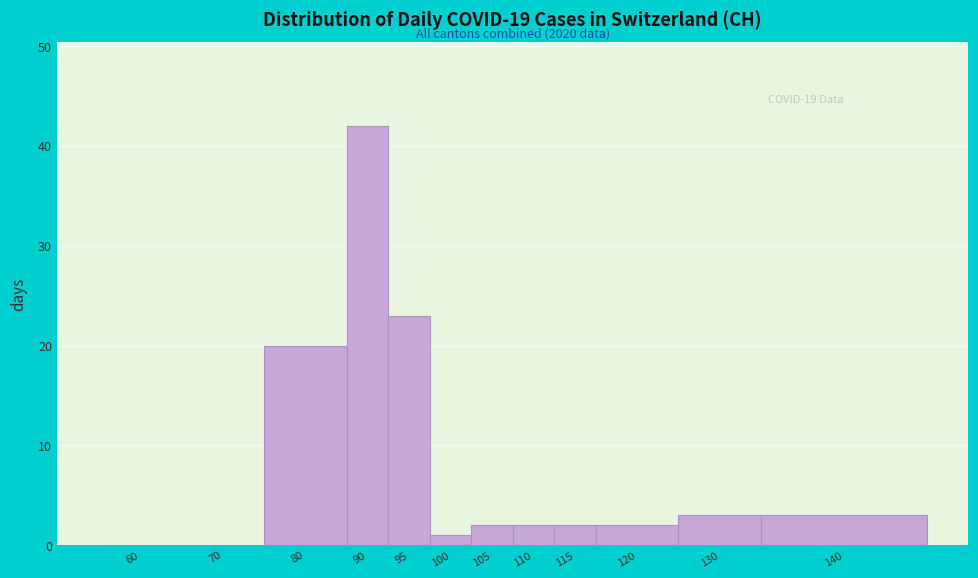

Reading left to right, transcribe all the data shown in this chart.

60=0	70=0	80=20	90=42	95=23	100=1	105=2	110=2	115=2	120=2	130=3	140=3